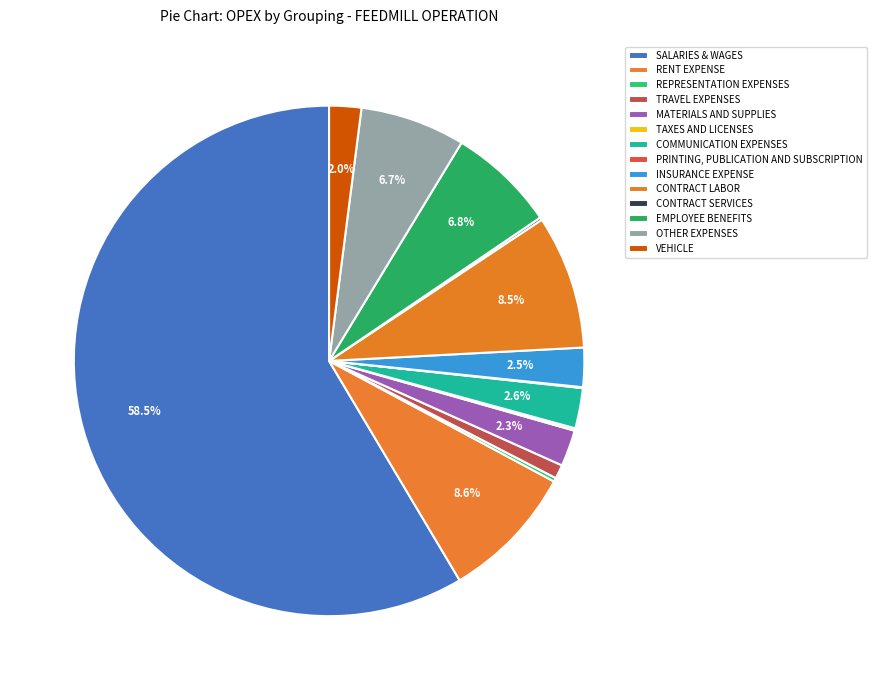

To the nearest percent, what is the average slice percentage?

7%